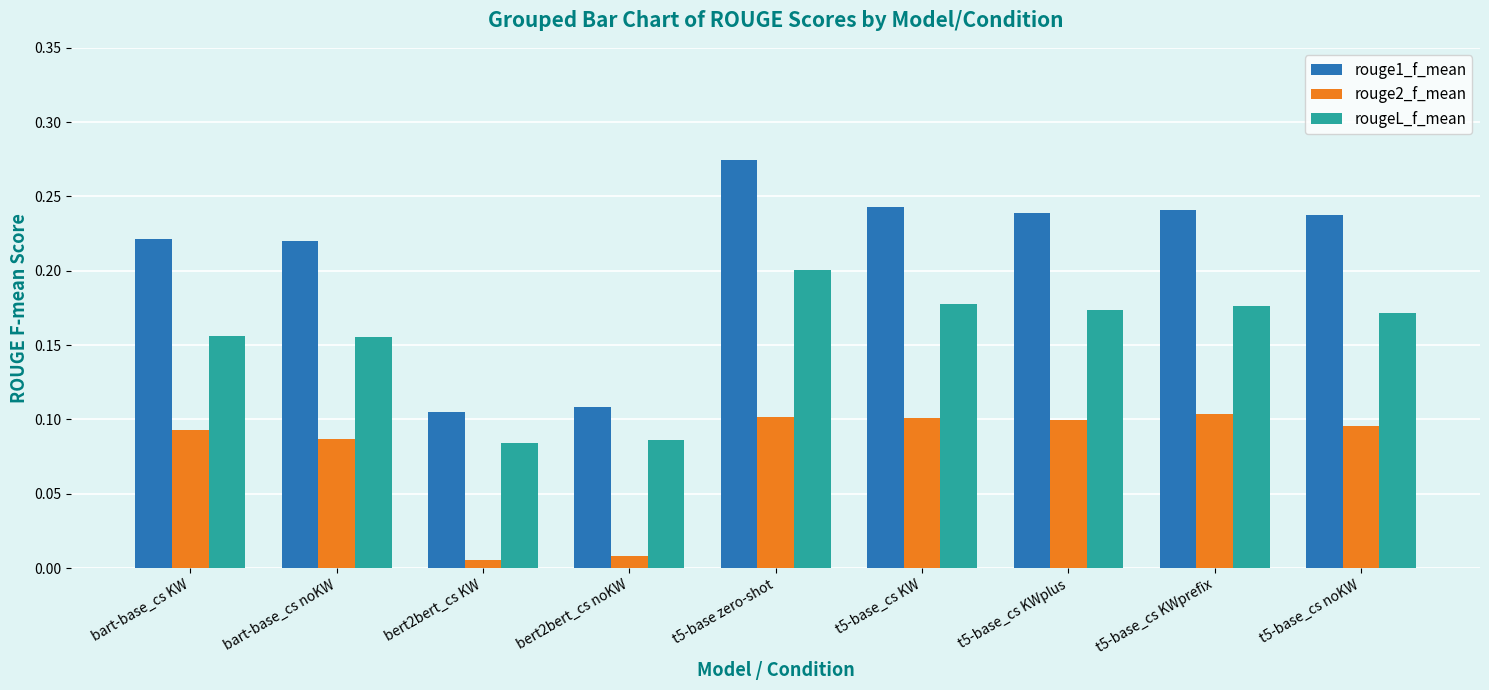

Is it true that rouge1_f_mean equals 0.4 at t5-base zero-shot?

False